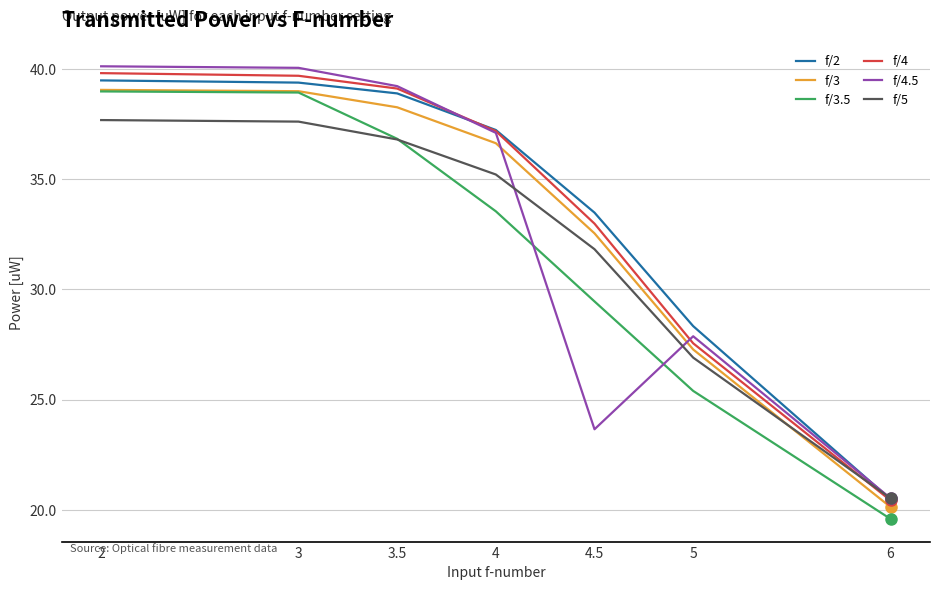

How many categories are shown in the chart?

7